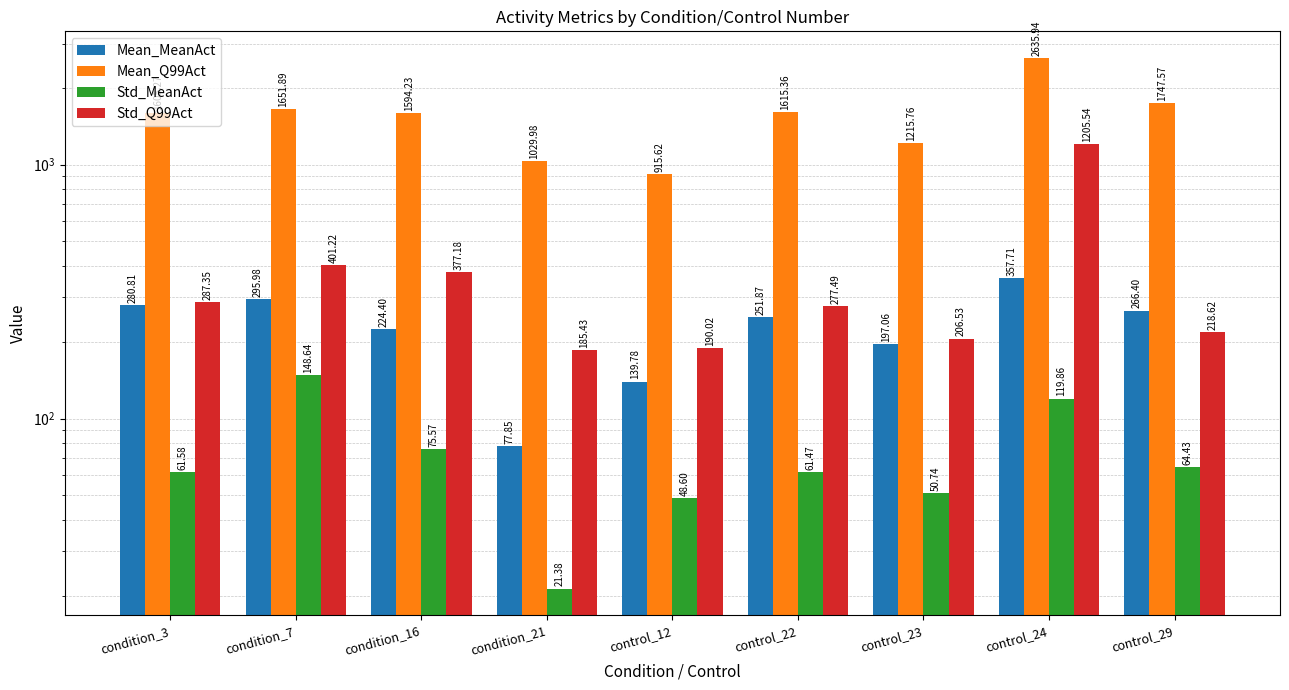

Is the value of Mean_MeanAct at control_29 greater than the value of Std_Q99Act at control_12?

Yes